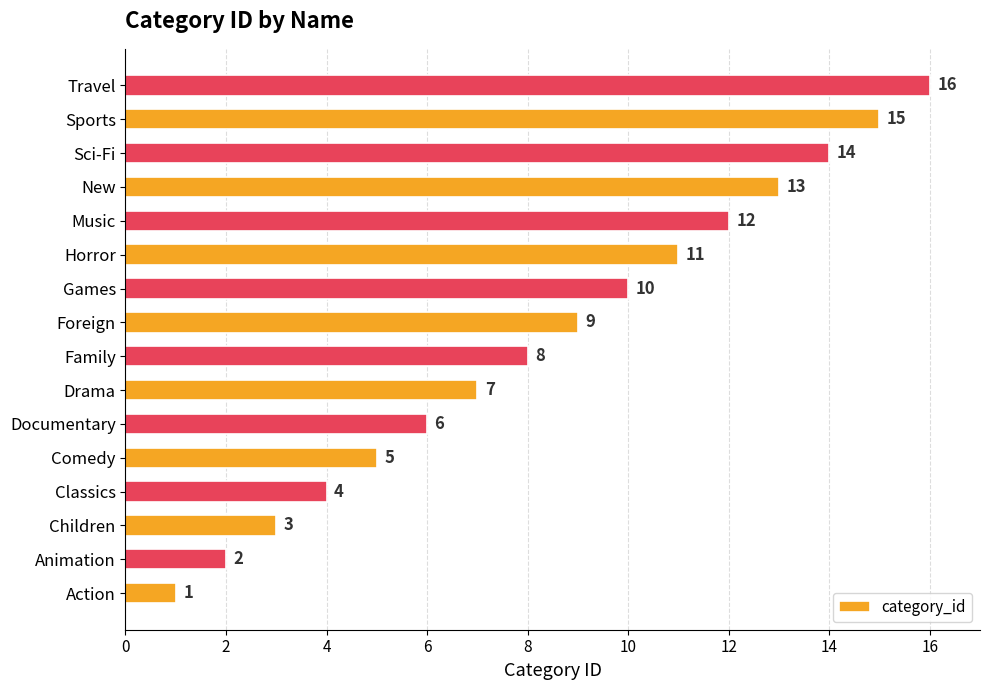

Which has a higher value, Sports or Documentary?

Sports